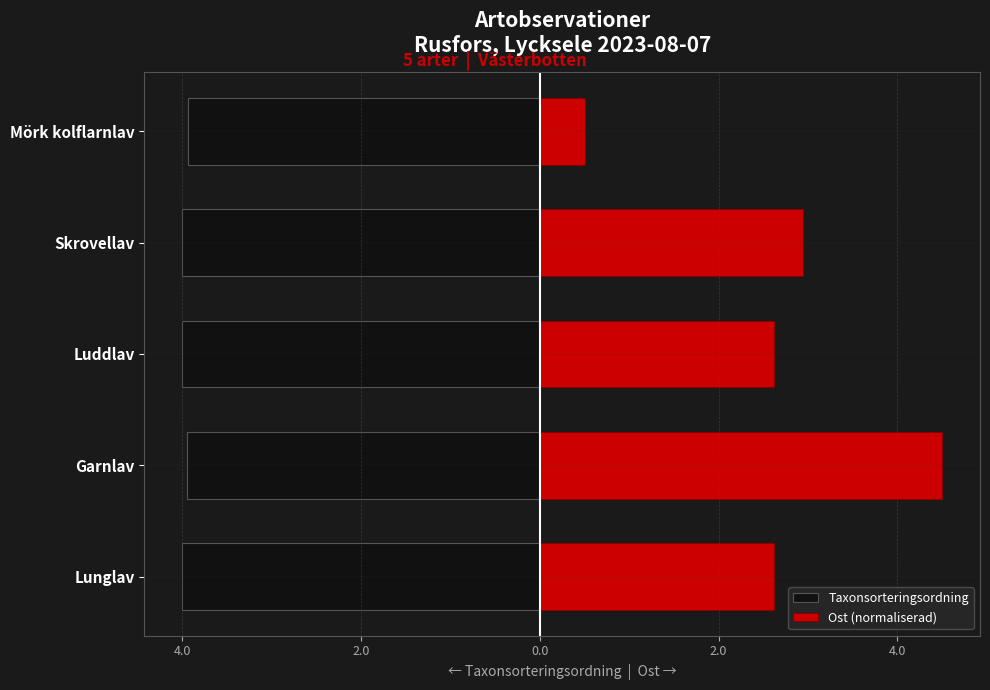

Rank the series by their maximum value, from highest to lowest.

Ost (normaliserad), Taxonsorteringsordning